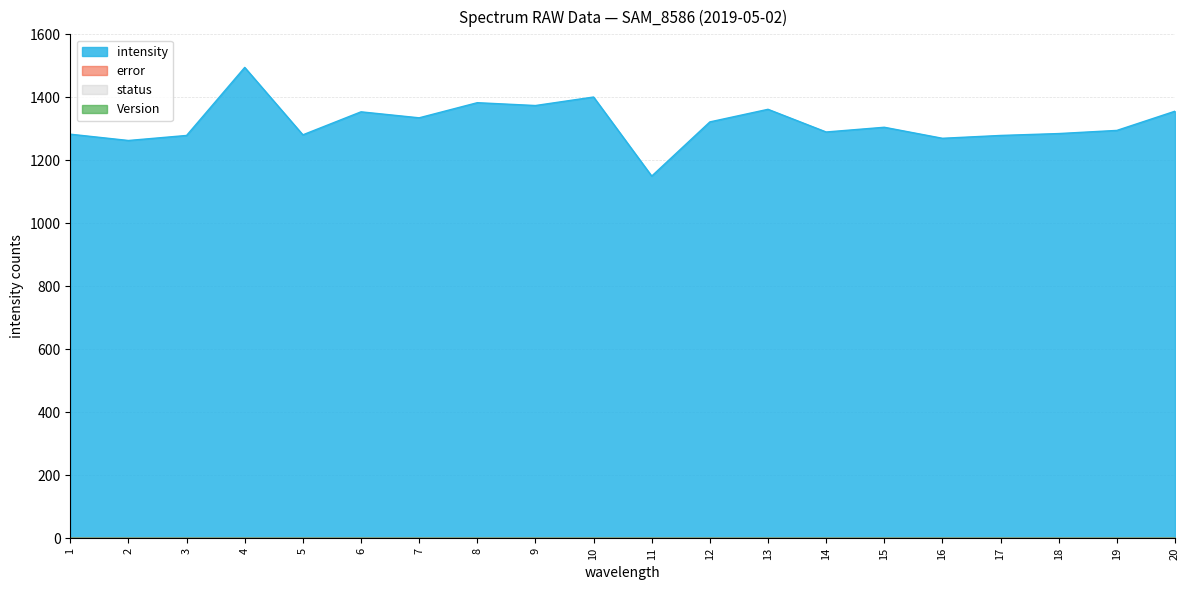

At how many categories does at least one series exceed 956?

20